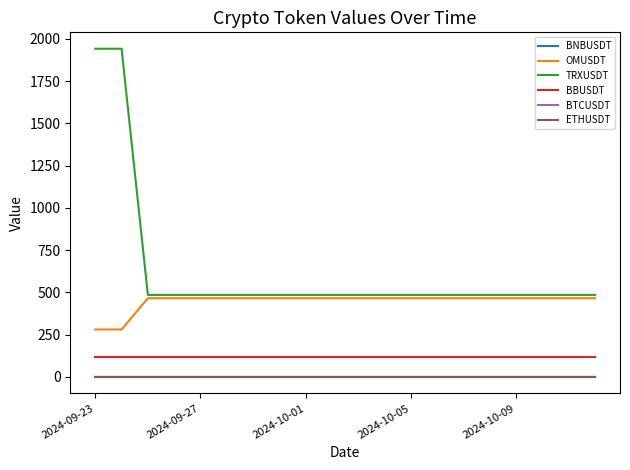

True or false: ETHUSDT and TRXUSDT intersect in this chart.

False